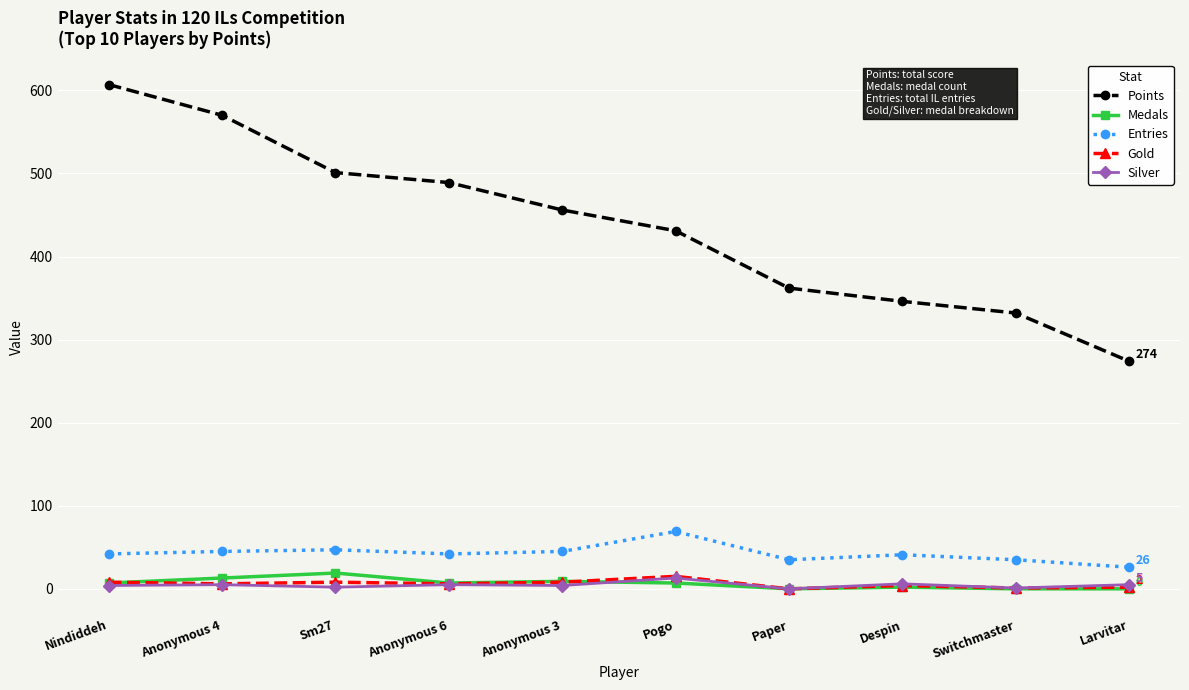

True or false: Entries and Gold intersect in this chart.

False